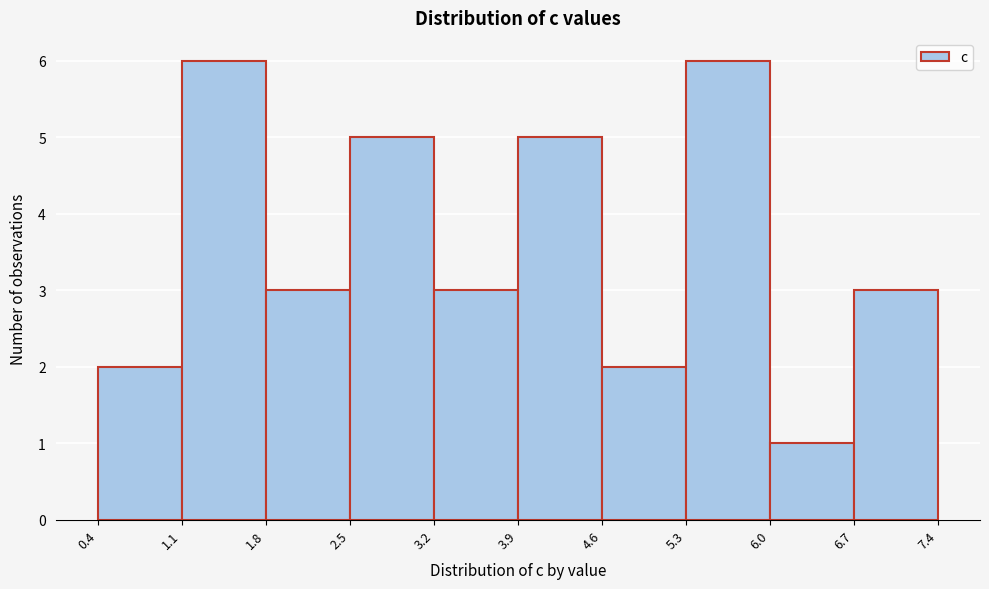

Reading left to right, list every bar in this chart as the range it spans on the x-axis followed by its height. The values are not printed on the chart, so give them approximately, as read against the axis.

0.4 to 1.1: 2
1.1 to 1.8: 6
1.8 to 2.5: 3
2.5 to 3.2: 5
3.2 to 3.9: 3
3.9 to 4.6: 5
4.6 to 5.3: 2
5.3 to 6.0: 6
6.0 to 6.7: 1
6.7 to 7.4: 3